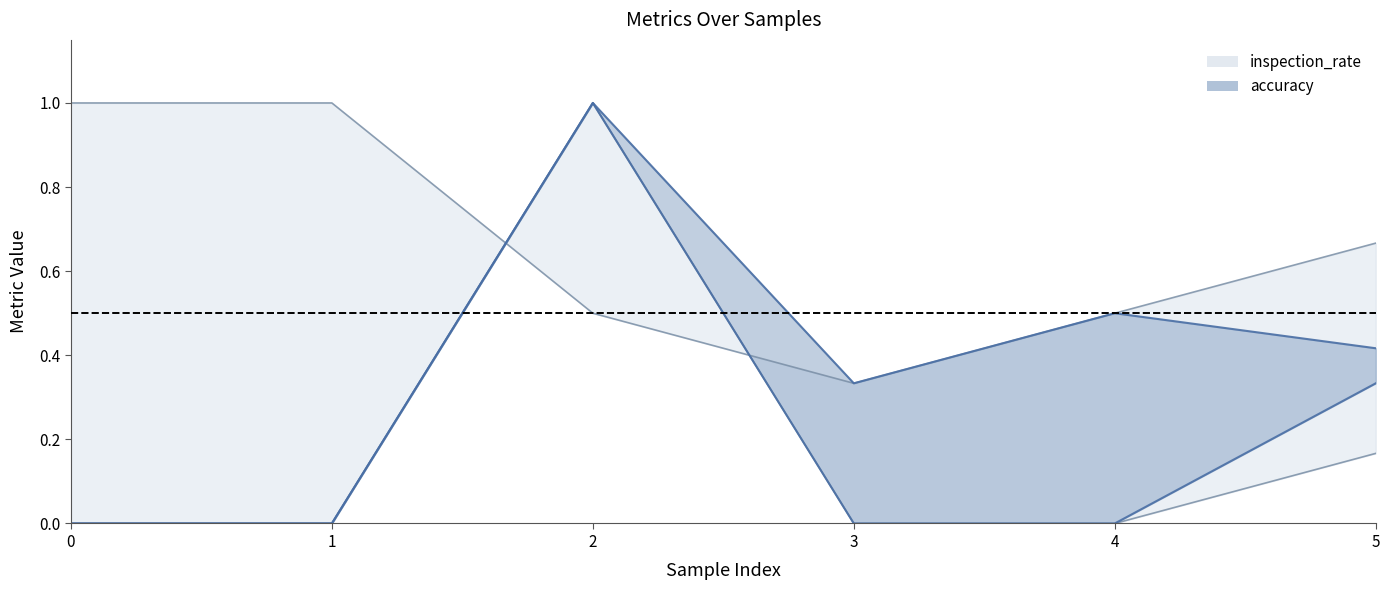

True or false: inspection_rate has a value of 0.5 at 4.

True